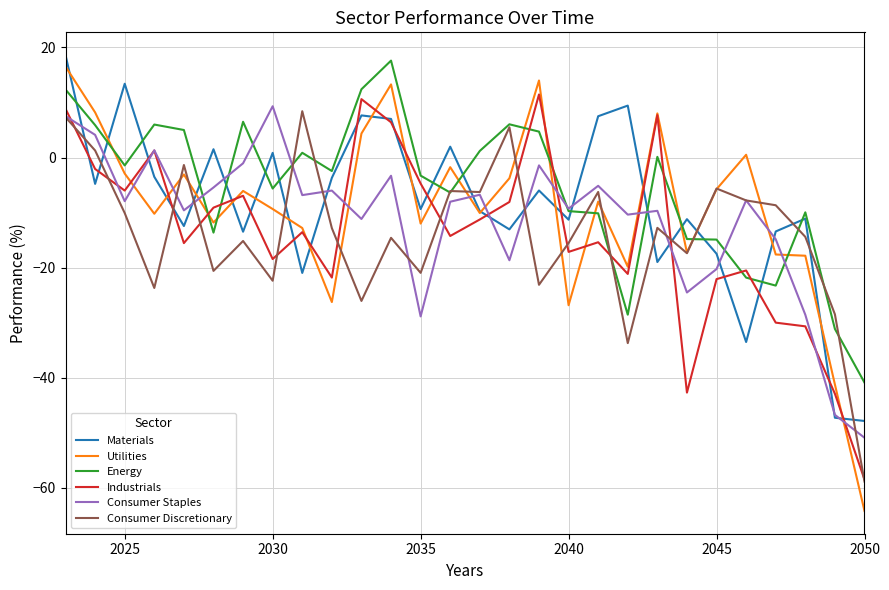

What is the maximum value for Consumer Discretionary?

8.4